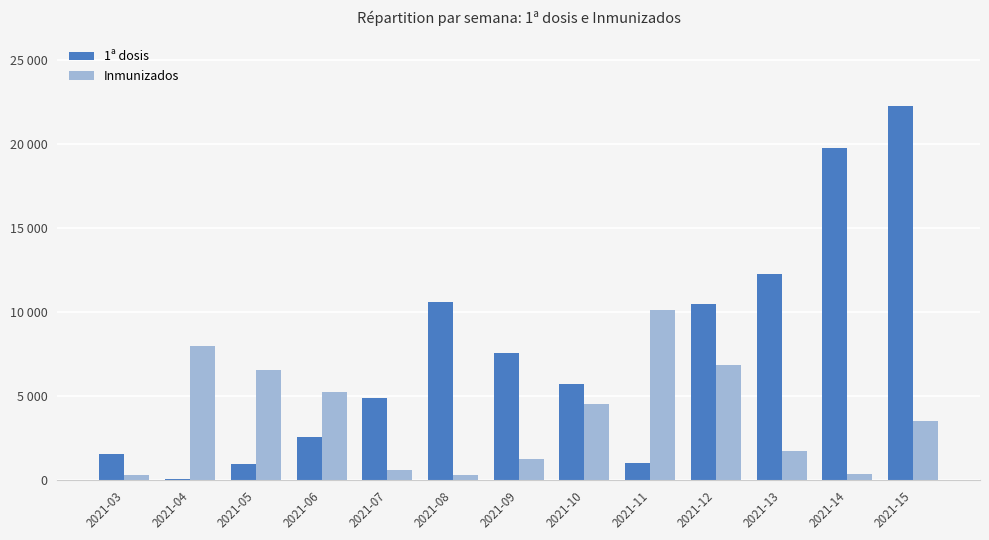

Are the bars grouped side by side (vs. stacked)?

Yes